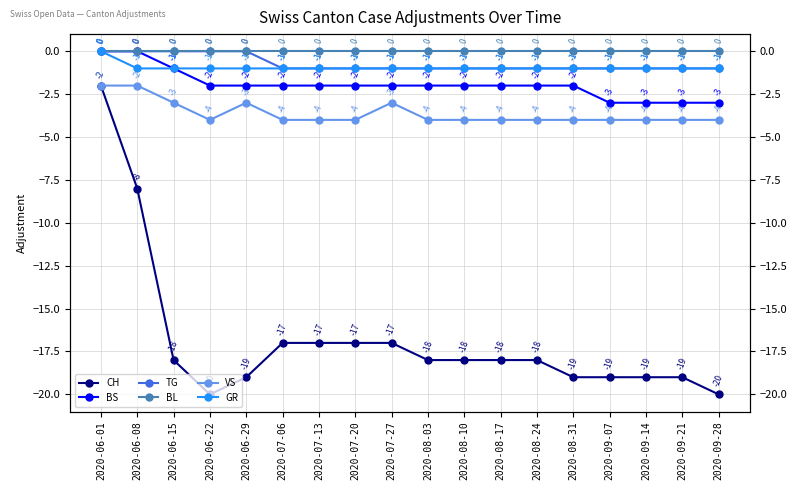

At how many categories does at least one series exceed -19?

18